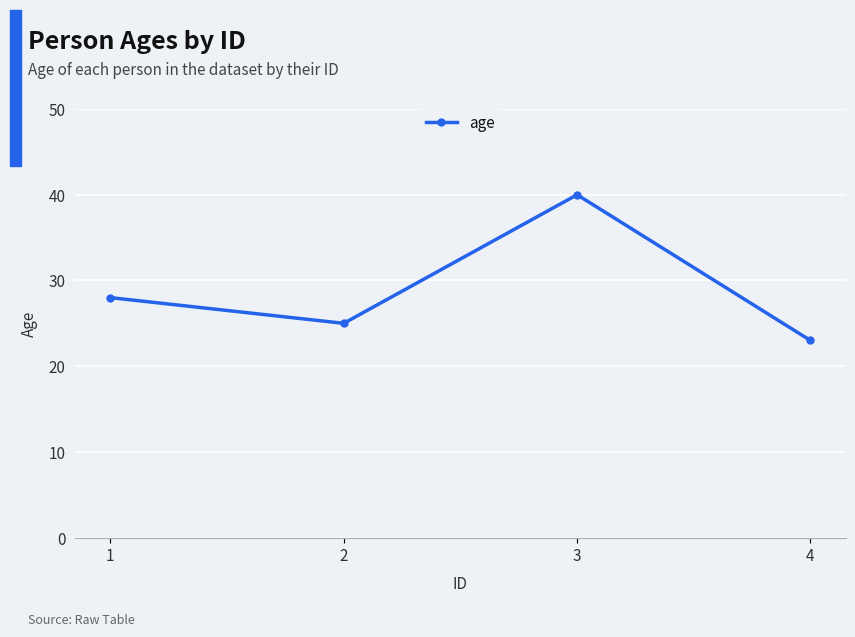

Where is the first local minimum?

2